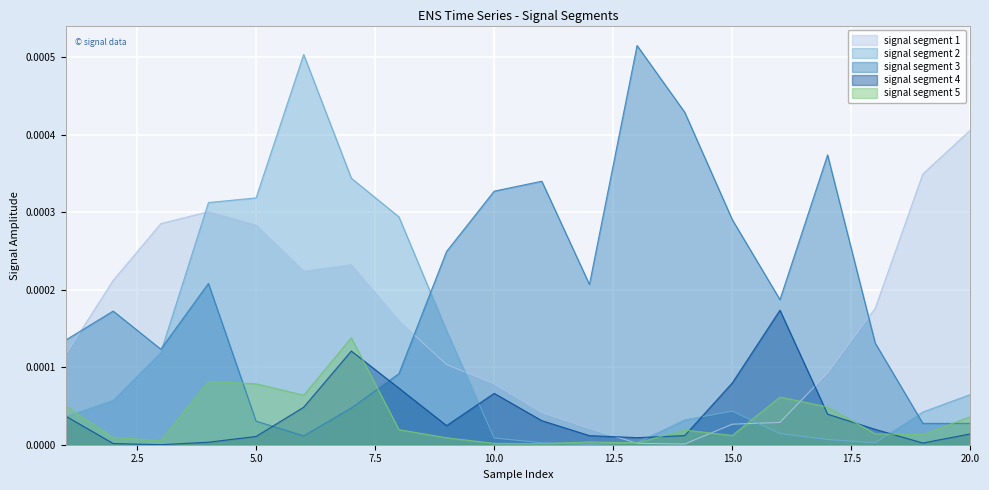

How many interior local valleys does the signal segment 5 series have?

6